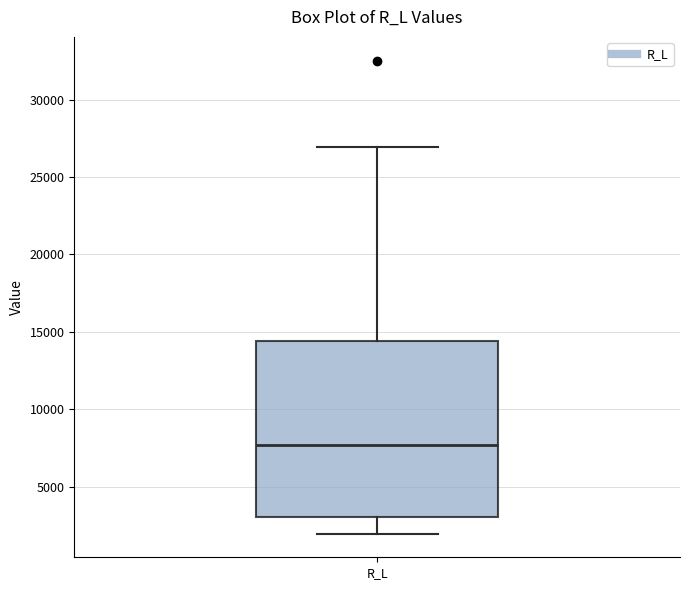

Transcribe this box plot: give where the median line is, the range the box spans, and where the two whiskers end, as read against the y-axis. The values are not printed on the chart, so give them approximately, as read against the axis.

median 7500, box 3000 to 14500, whiskers 2000 to 27000